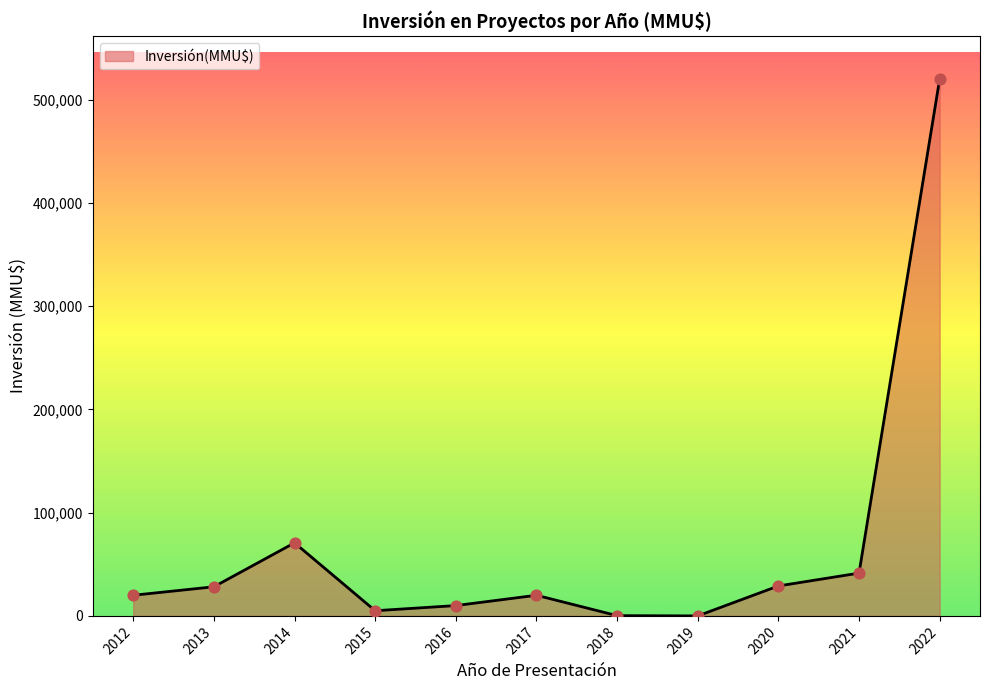

What is the ratio of the value at 2013 to the value at 2021?

0.7